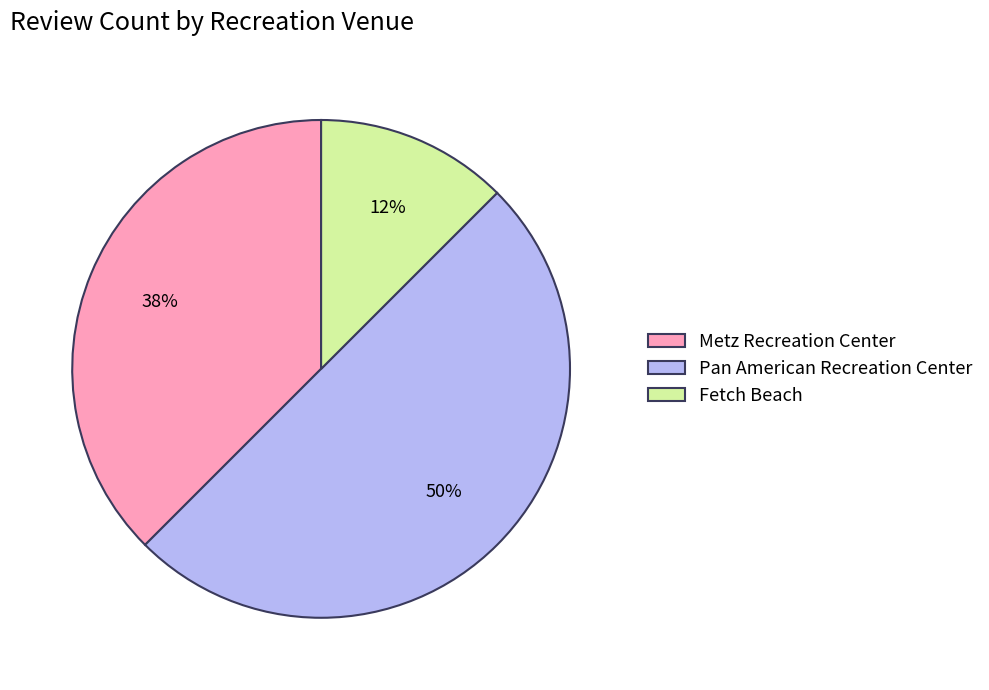

Do Pan American Recreation Center and Fetch Beach together represent more than half of the pie?

Yes